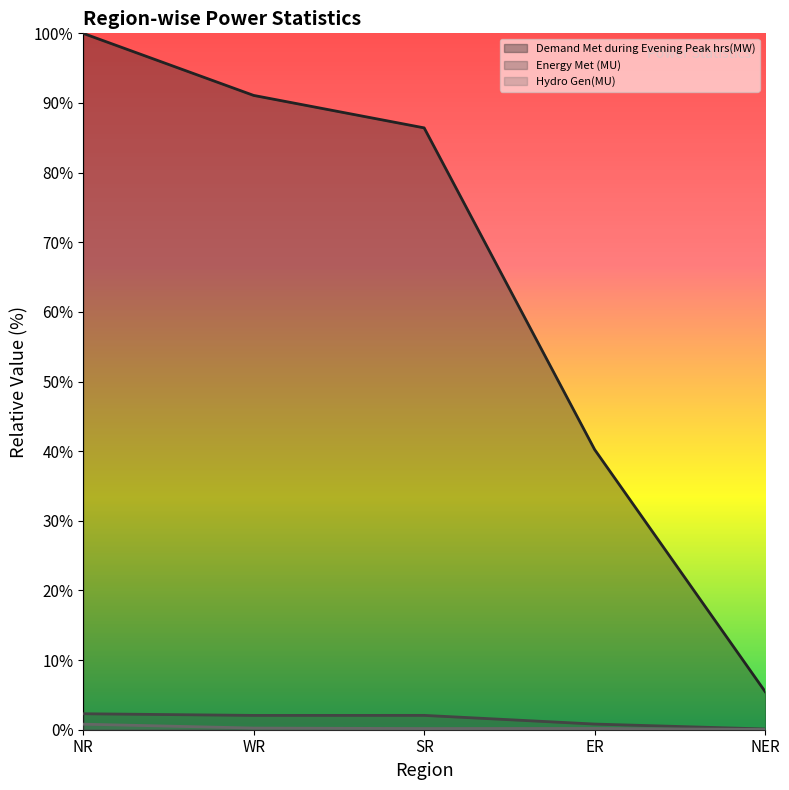

Where is the first local minimum for Hydro Gen(MU)?

SR